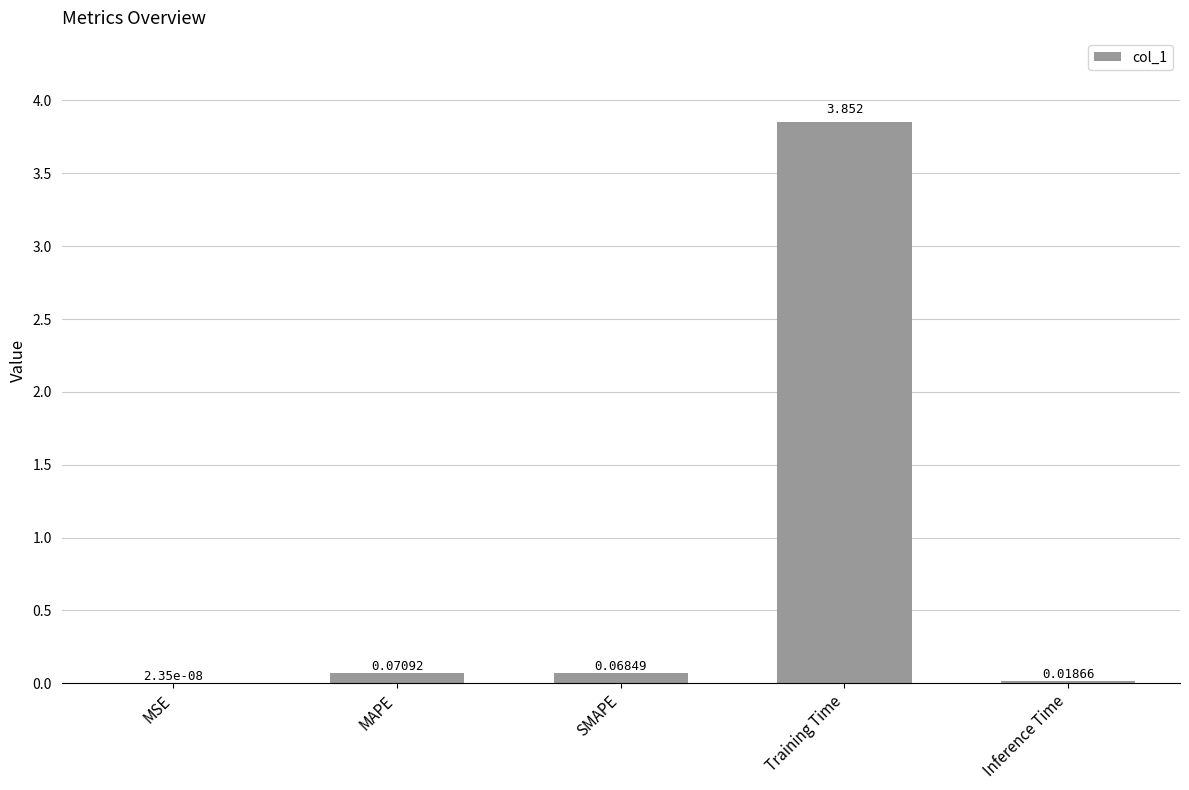

Where is the data nearest to the value 1?

MAPE